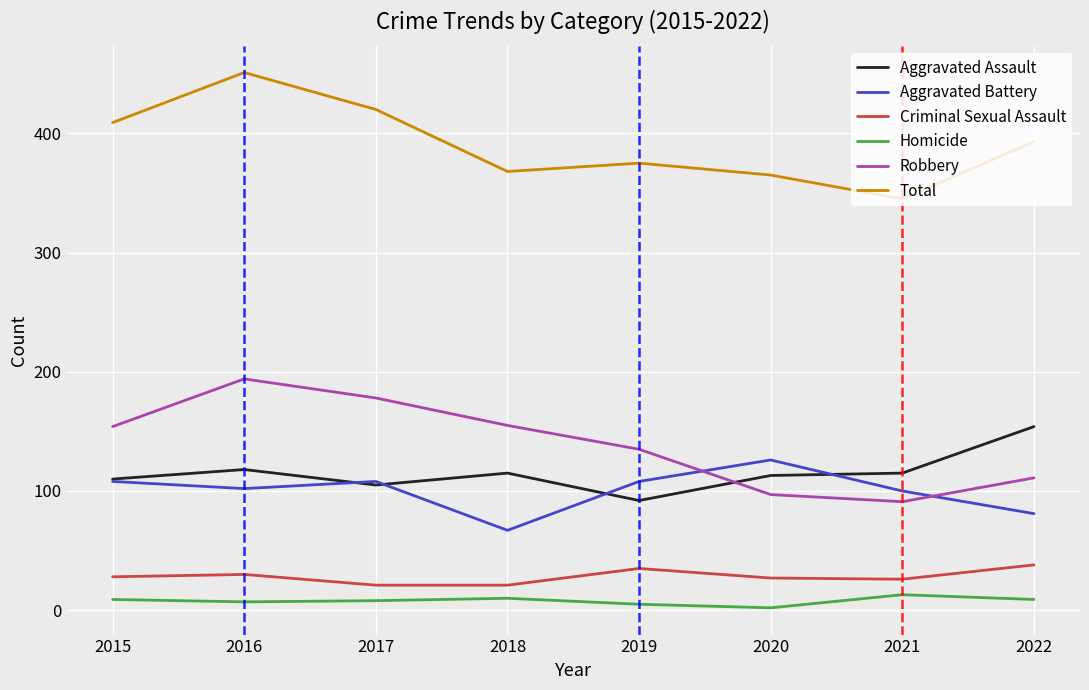

Does the chart have visible grid lines?

Yes